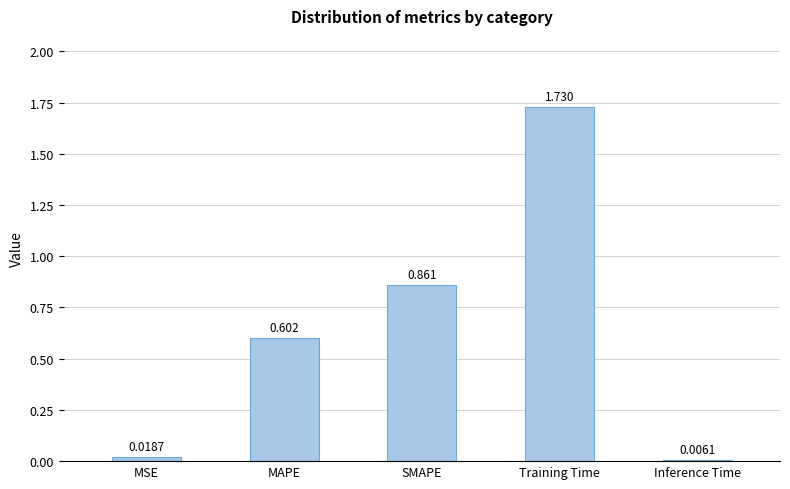

How many distinct data groups are displayed?

1